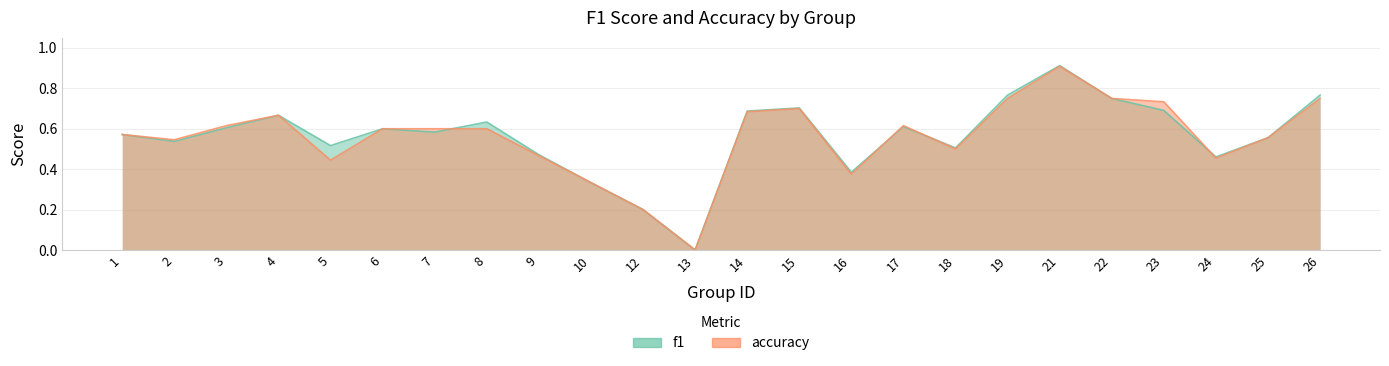

What is the difference between the f1 values at 18 and 19?

0.3